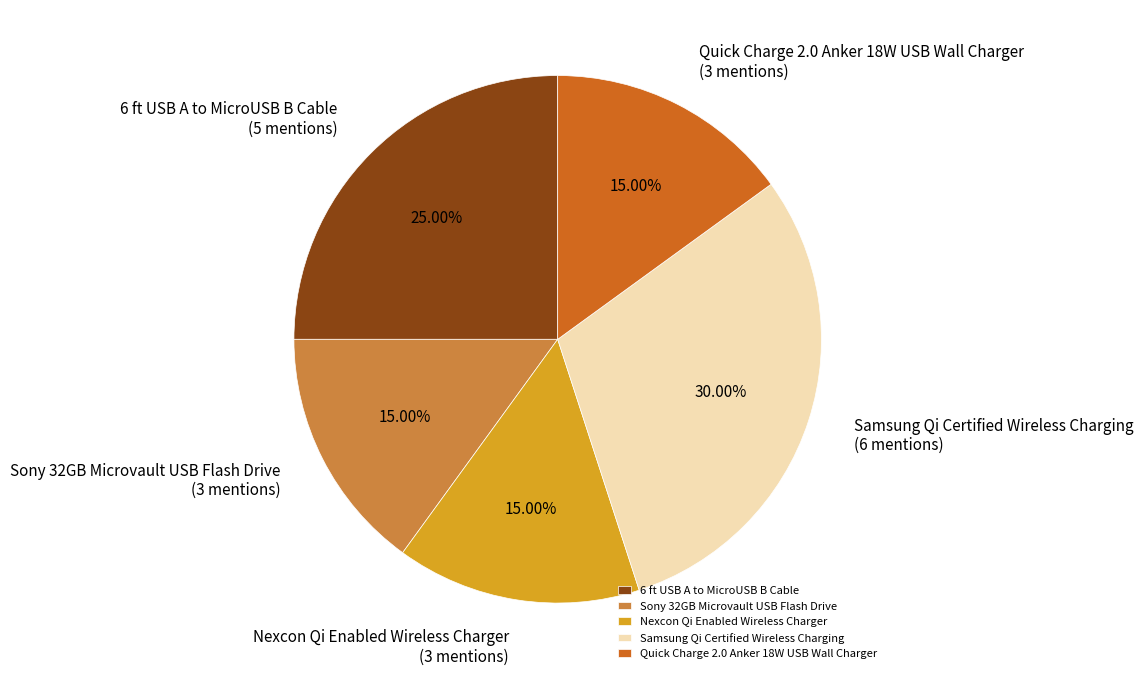

True or false: Samsung Qi Certified Wireless Charging accounts for 30% of the total.

True